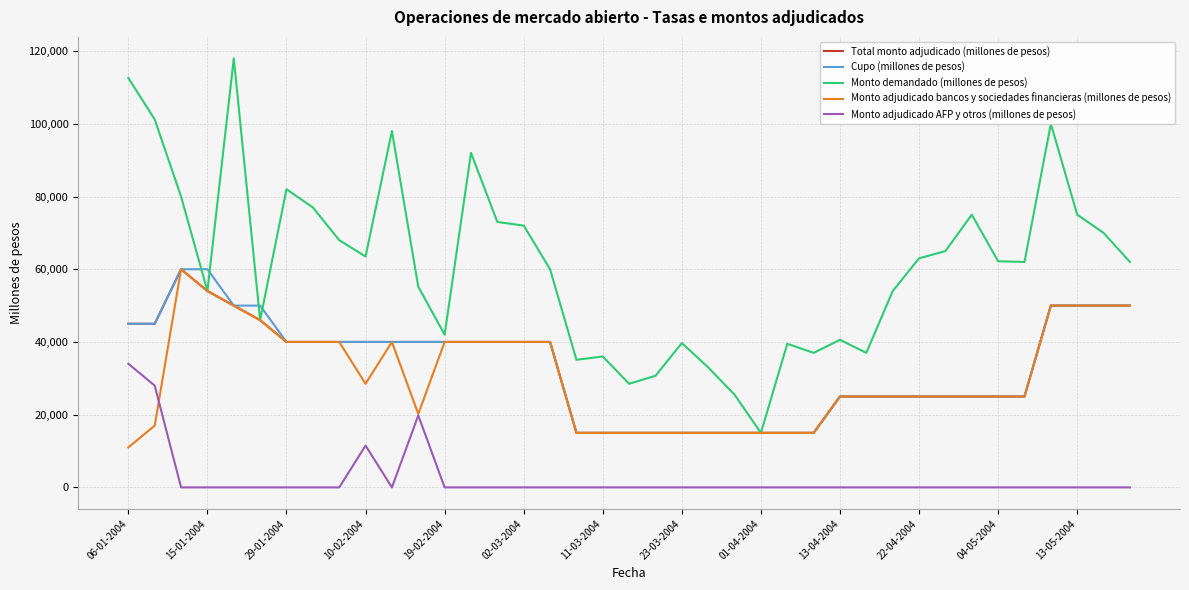

True or false: Monto adjudicado AFP y otros (millones de pesos) and Cupo (millones de pesos) cross at least once.

False